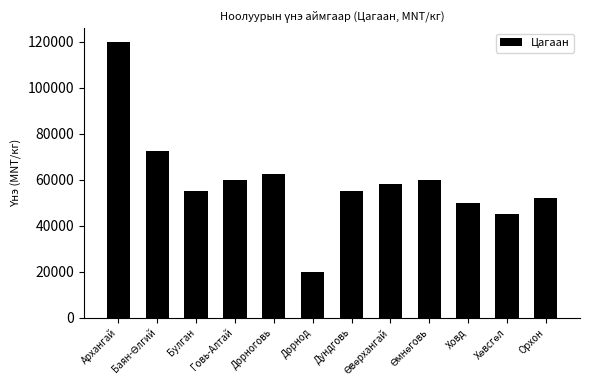

Reading right to left, extract all data points from this chart.

52000.0	45000.0	50000.0	60000.0	58333.0	55000.0	20000.0	62500.0	60000.0	55000.0	72333.3	120000.0